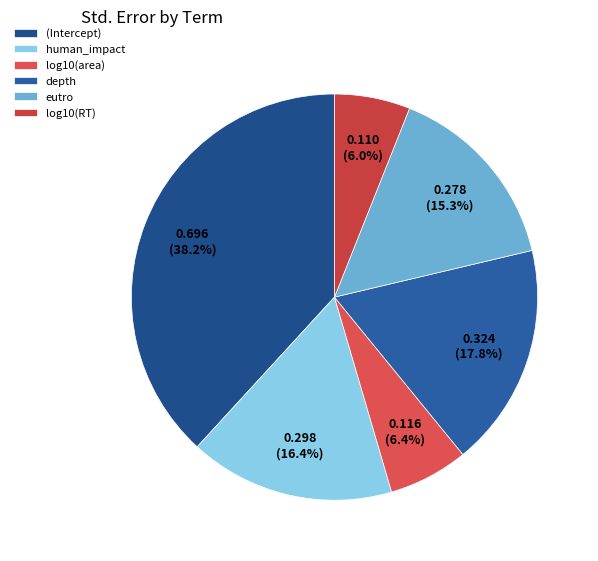

To the nearest percent, what portion does human_impact represent?

16%